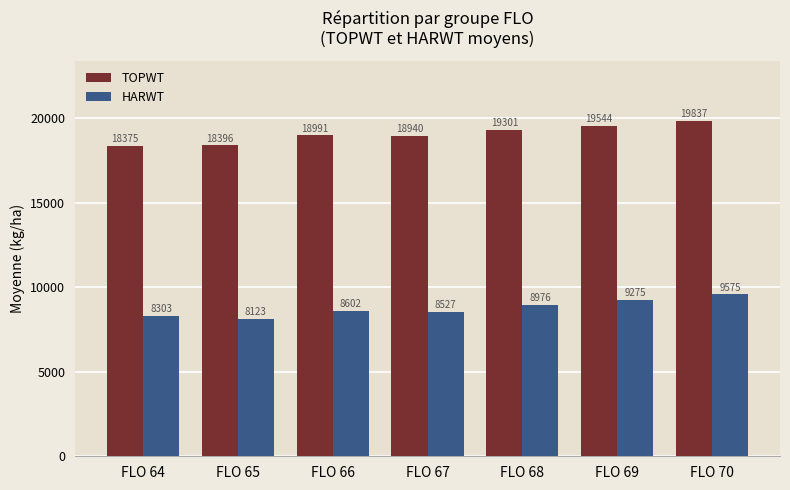

At which label does TOPWT reach its minimum?

FLO 64